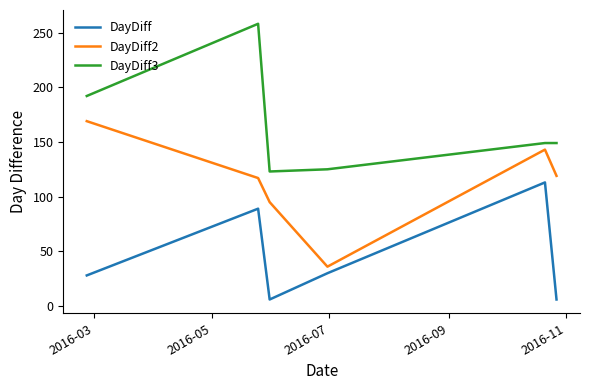

Which series has the largest total across all categories?

DayDiff3